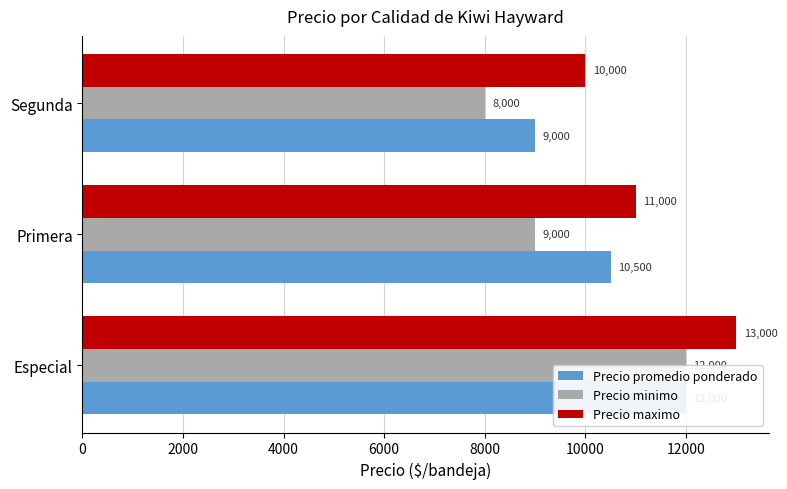

What value does the Precio minimo series have at Especial, to the nearest 50?

12000